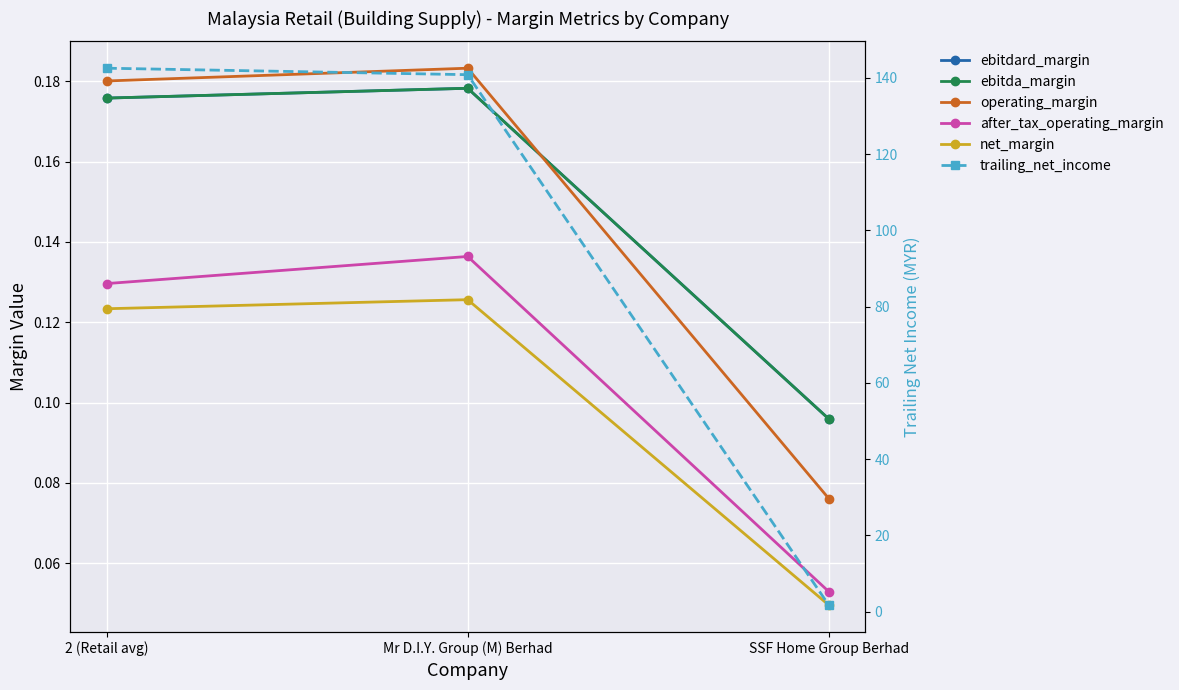

At 2 (Retail avg), list the series in order from smallest to largest.

net_margin, after_tax_operating_margin, ebitdard_margin, ebitda_margin, operating_margin, trailing_net_income